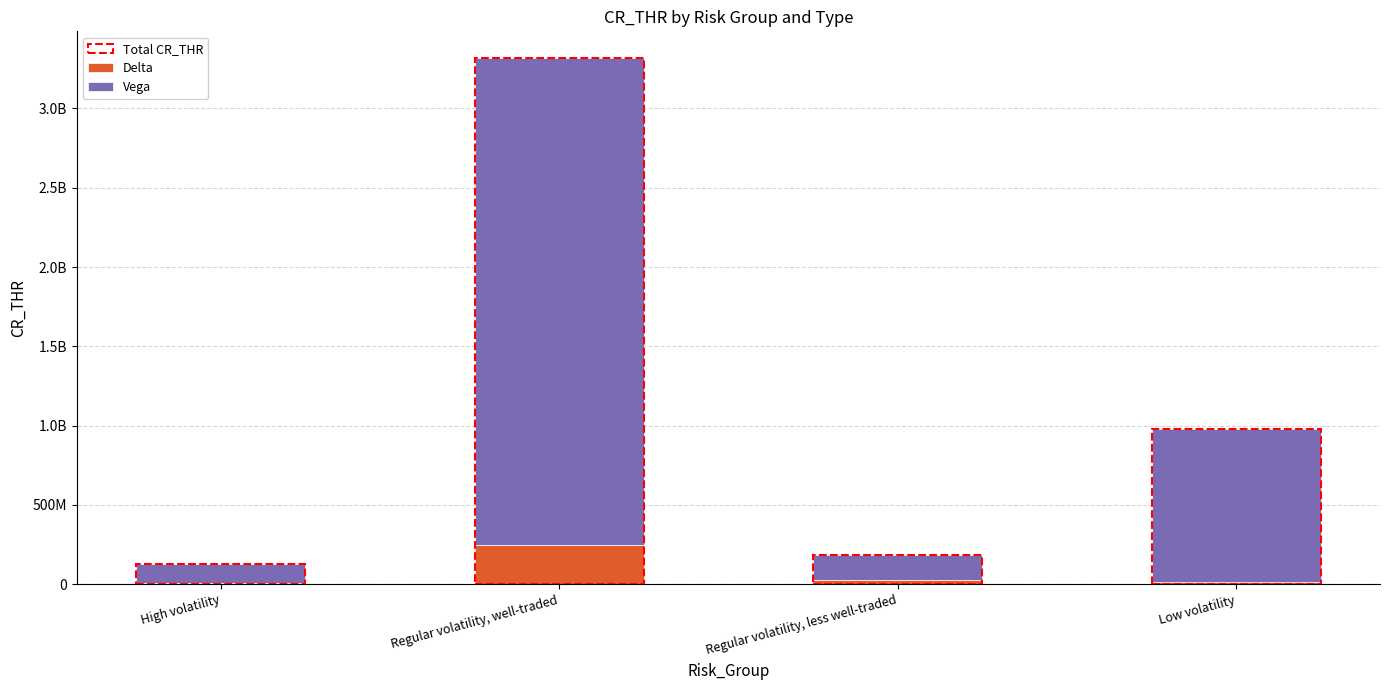

Does the chart contain stacked bars?

Yes